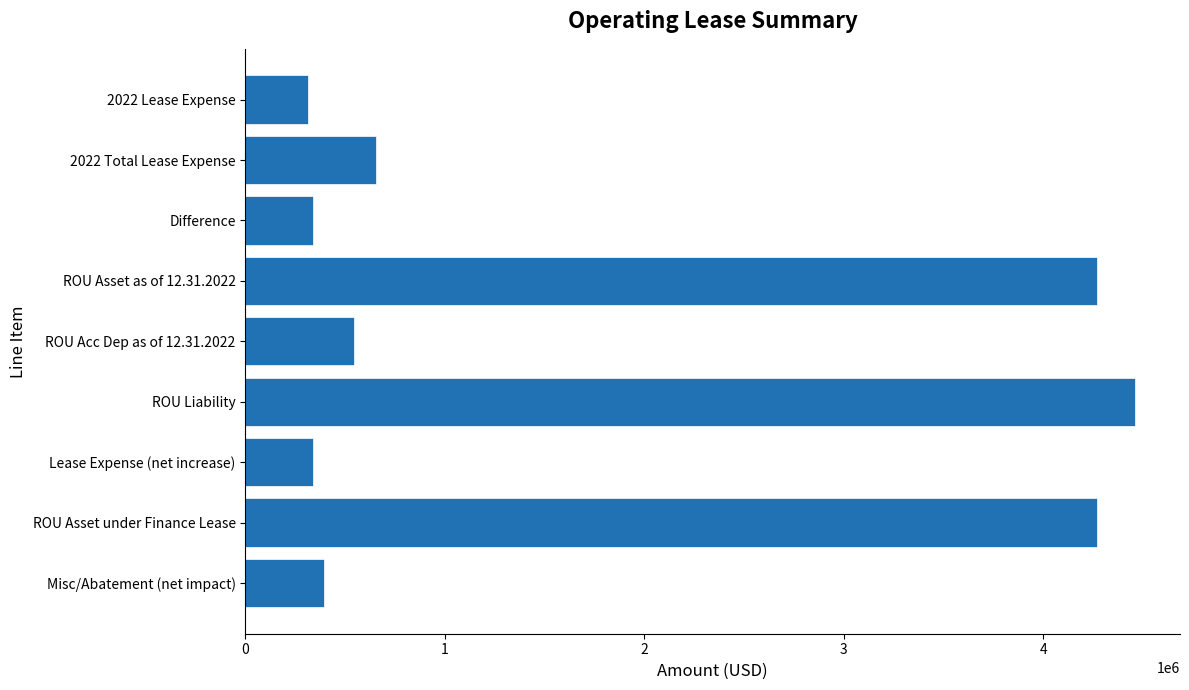

The value at ROU Asset as of 12.31.2022 is 6521351.5. True or false?

False